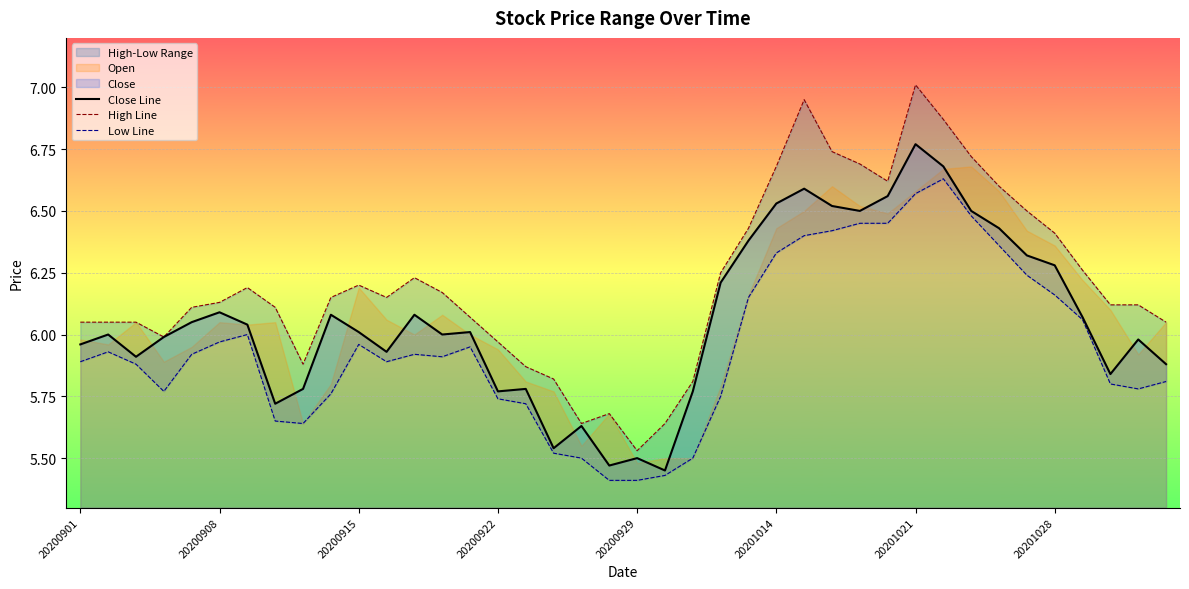

How many interior local valleys does the High Line series have?

6